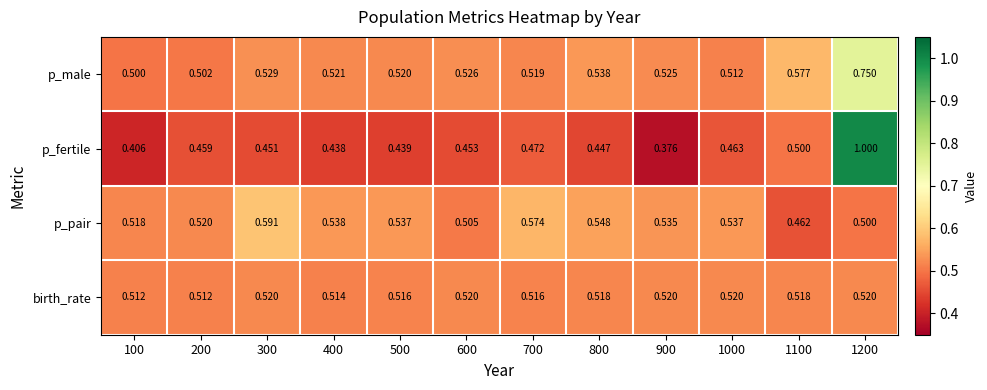

Rank the series at 1200 from highest to lowest value.

p_fertile, p_male, birth_rate, p_pair